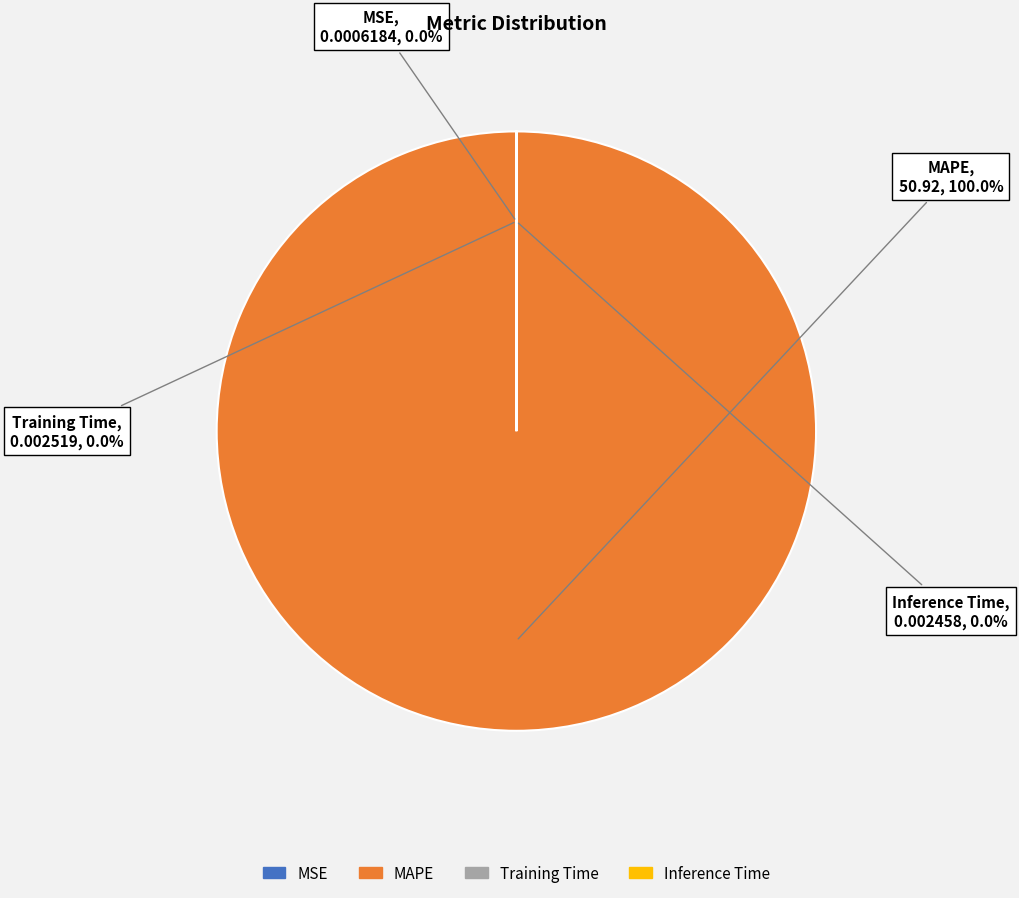

What is the largest slice in the pie chart?

MAPE